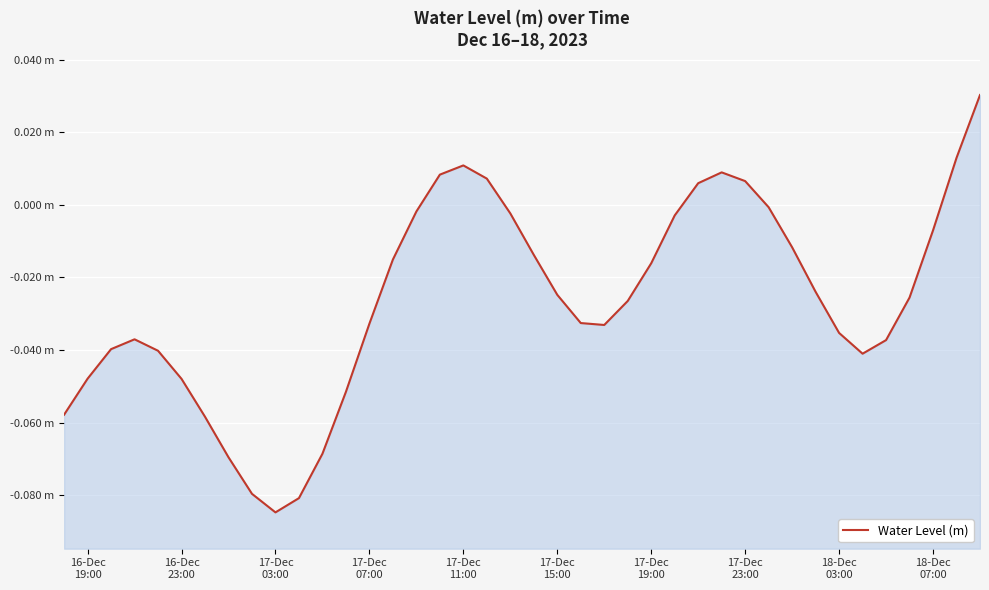

How many interior local peaks (higher than both neighbors) does the data have?

3